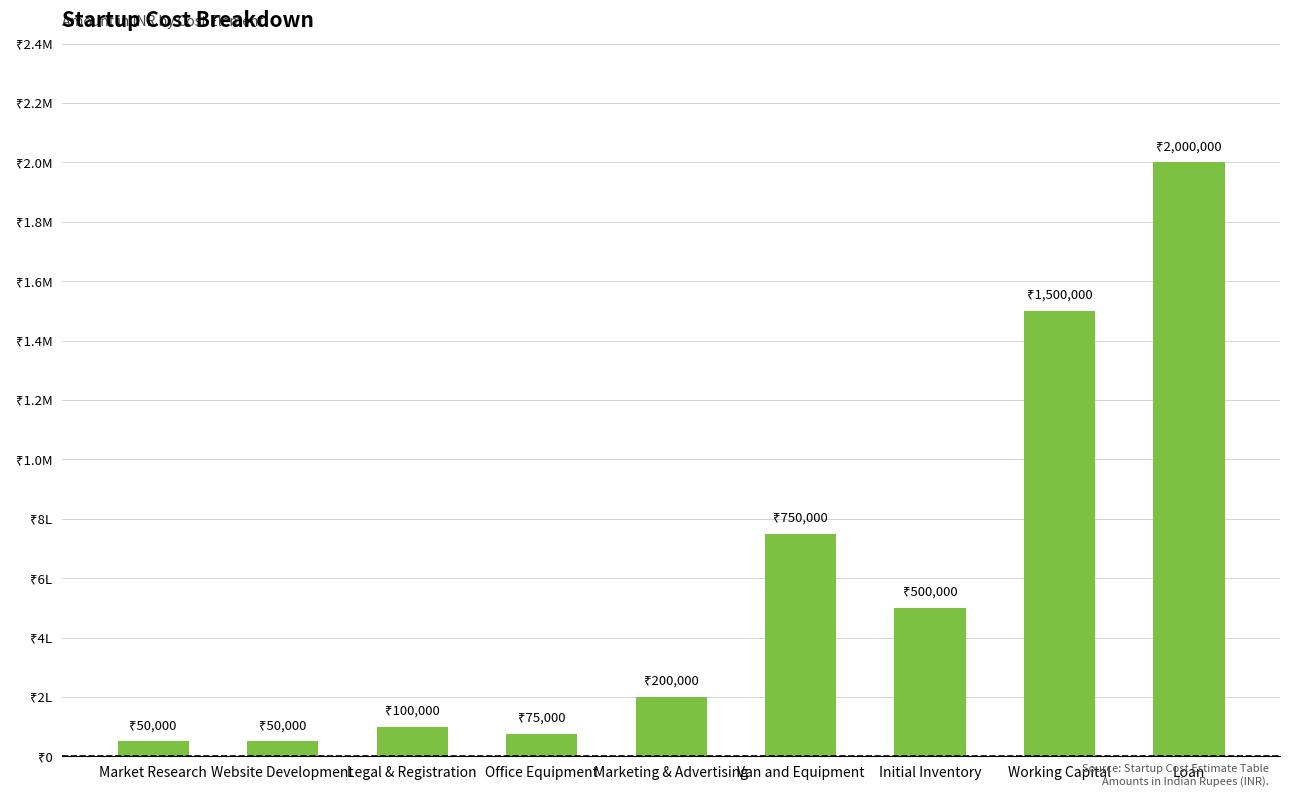

Are the bars horizontal?

No